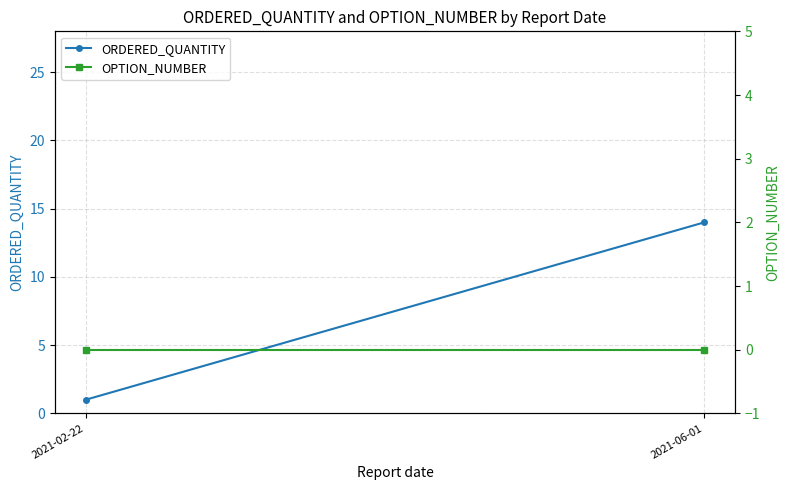

What is the total value across all series at 2021-06-01?

14